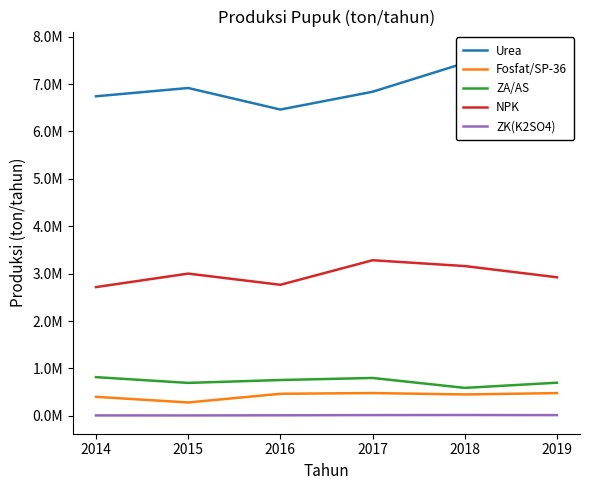

At 2014, list the series in order from largest to smallest.

Urea, NPK, ZA/AS, Fosfat/SP-36, ZK(K2SO4)